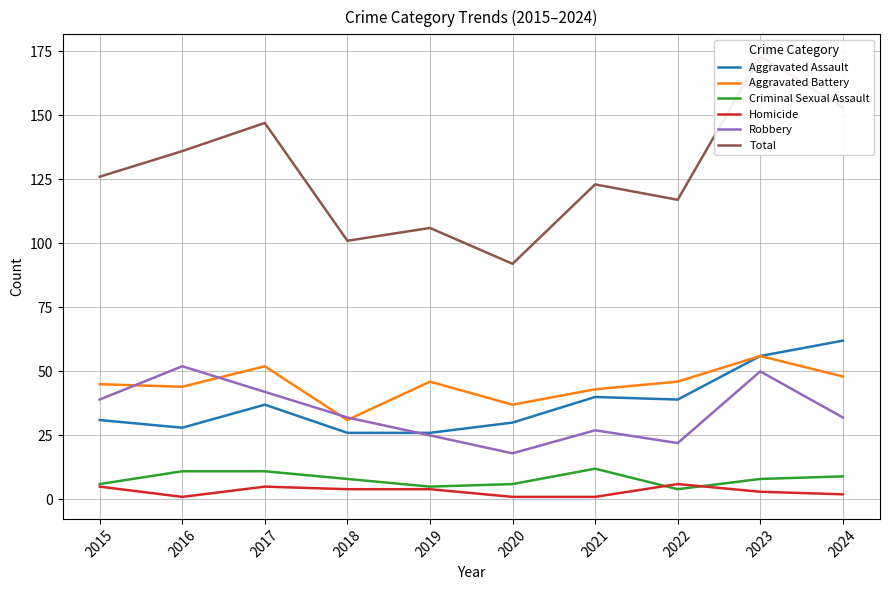

Rank the series by their maximum value, from highest to lowest.

Total, Aggravated Assault, Aggravated Battery, Robbery, Criminal Sexual Assault, Homicide